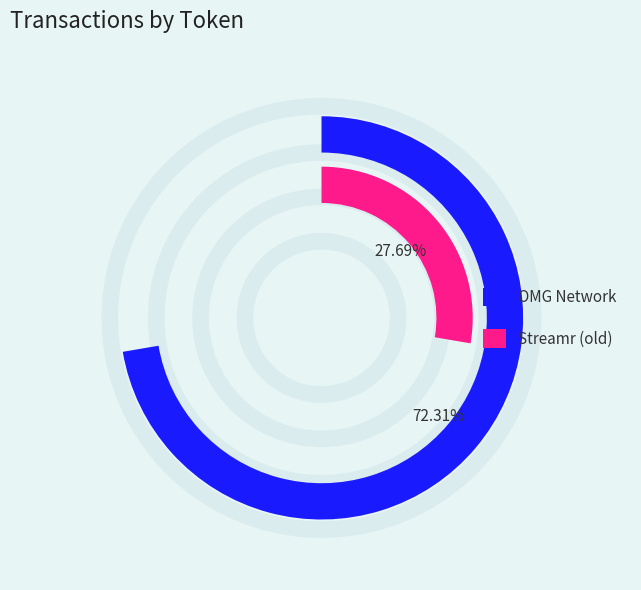

To the nearest percent, what is the difference between the largest and smallest slice percentages?

45%